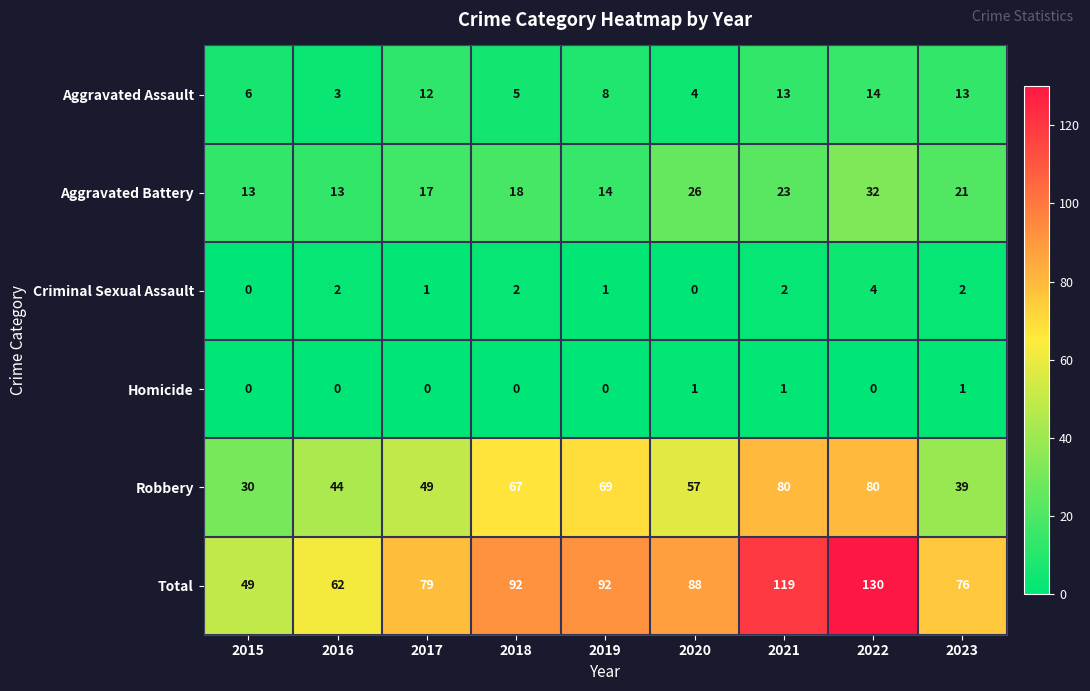

What is the total value across all series at 2022?

260